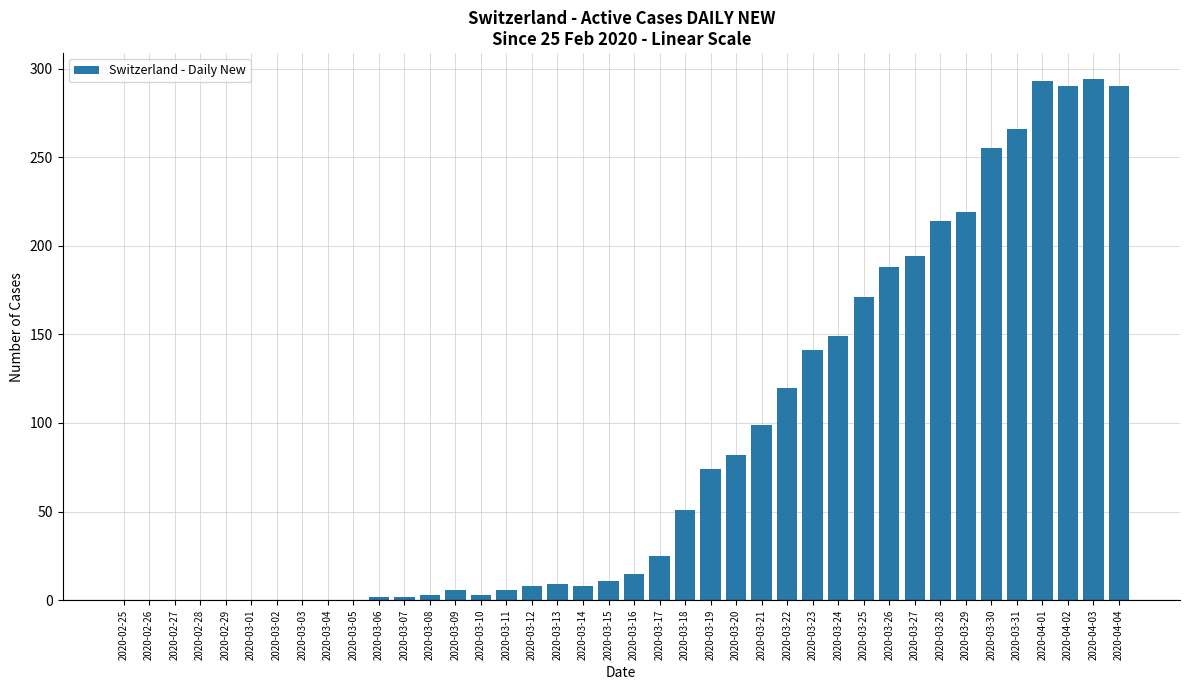

What is the greatest value displayed?

294